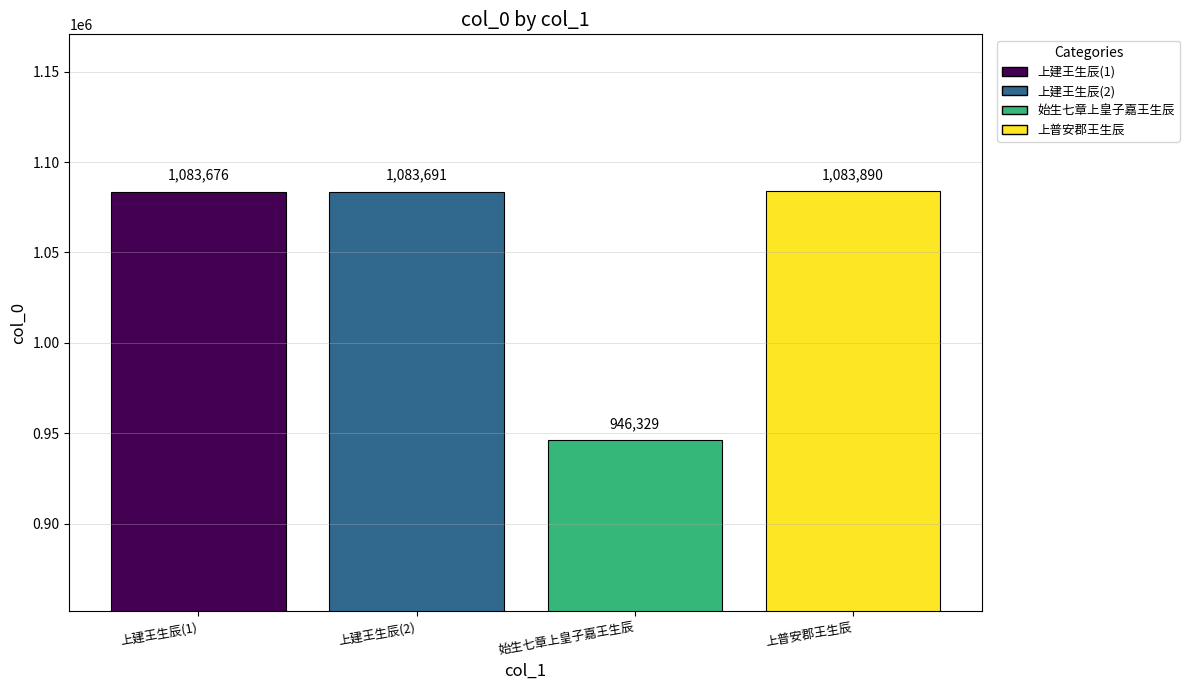

Reading left to right, extract all data points from this chart.

上建王生辰(1)=1083676	上建王生辰(2)=1083691	始生七章上皇子嘉王生辰=946329	上普安郡王生辰=1083890